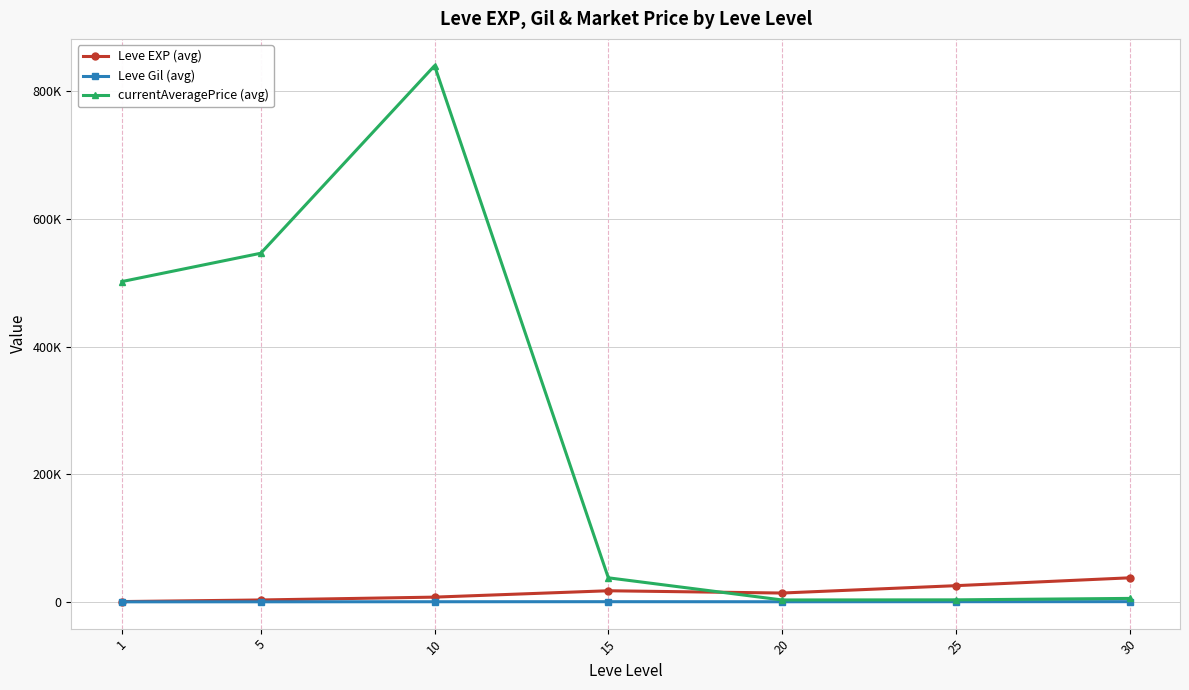

Reading left to right, transcribe all the data shown in this chart.

Leve EXP (avg): 1=510.2	5=3008.3	10=7475.0	15=17445.0	20=13876.7	25=25410.0	30=37715.0
Leve Gil (avg): 1=113.0	5=149.3	10=242.5	15=312.0	20=220.8	25=312.7	30=375.2
currentAveragePrice (avg): 1=501734.2	5=546150.0	10=839909.8	15=37731.8	20=3025.3	25=3208.3	30=5463.8